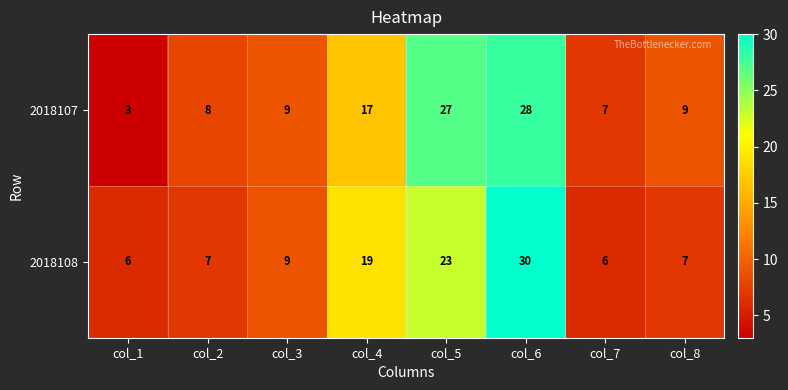

Which label corresponds to the largest value in the chart?

col_6